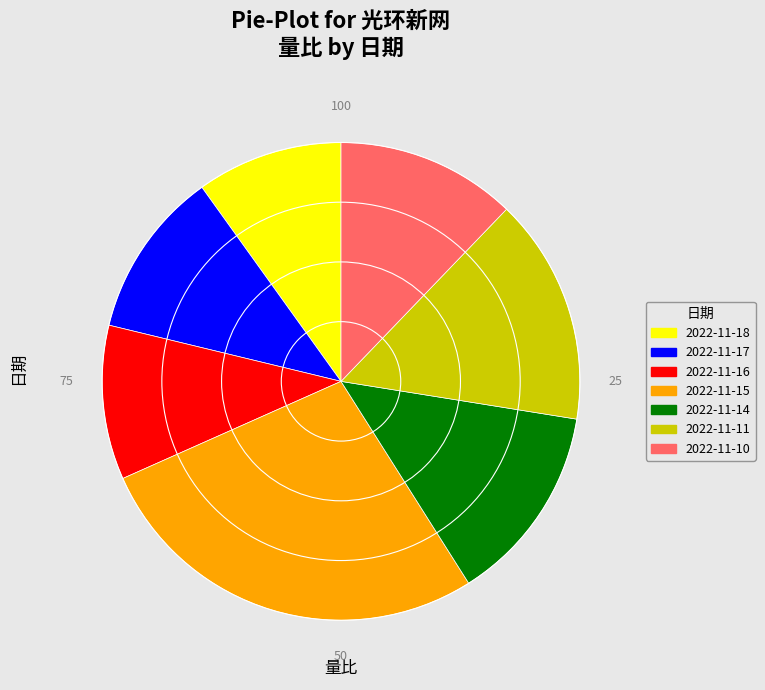

Is 2022-11-10 the majority of the pie?

No